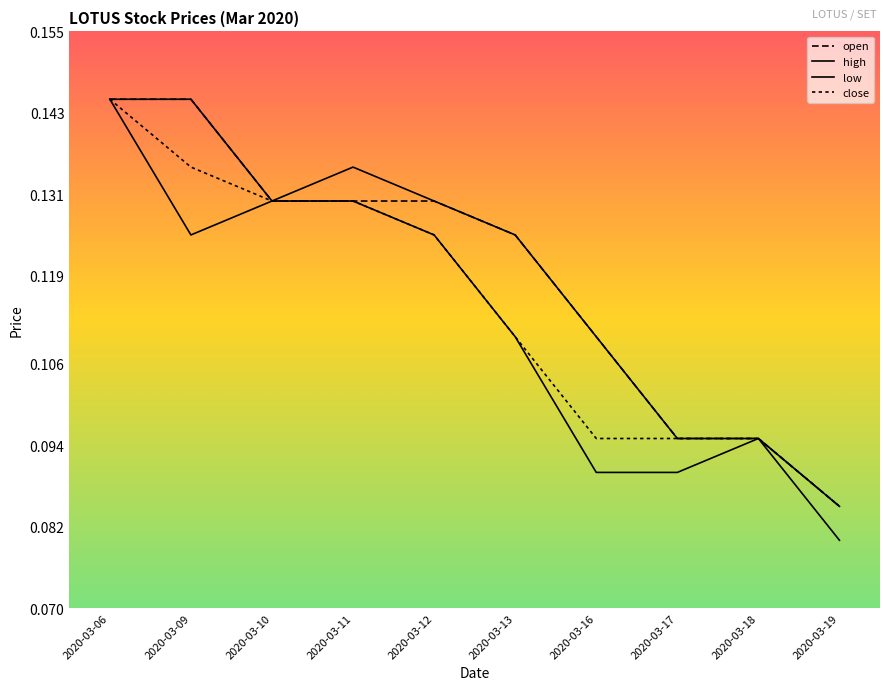

Where is close nearest to the value 0?

2020-03-19